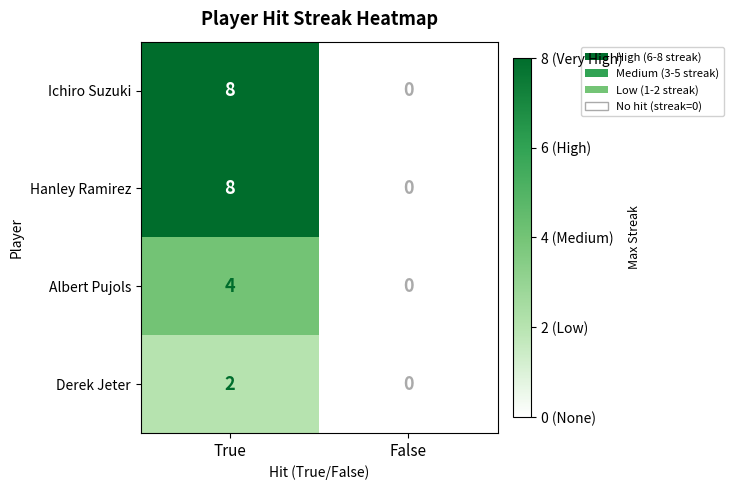

The value of Albert Pujols at True is 4. True or false?

True